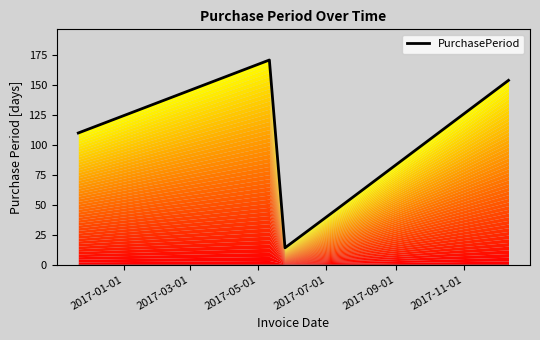

What is the maximum value shown in the chart?

171